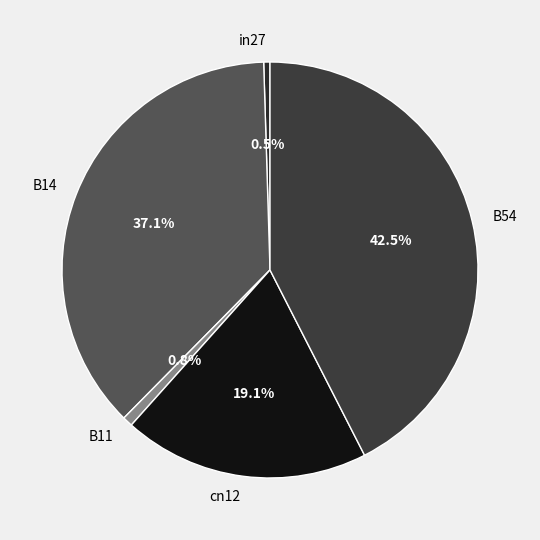

Which slice is the largest?

B54